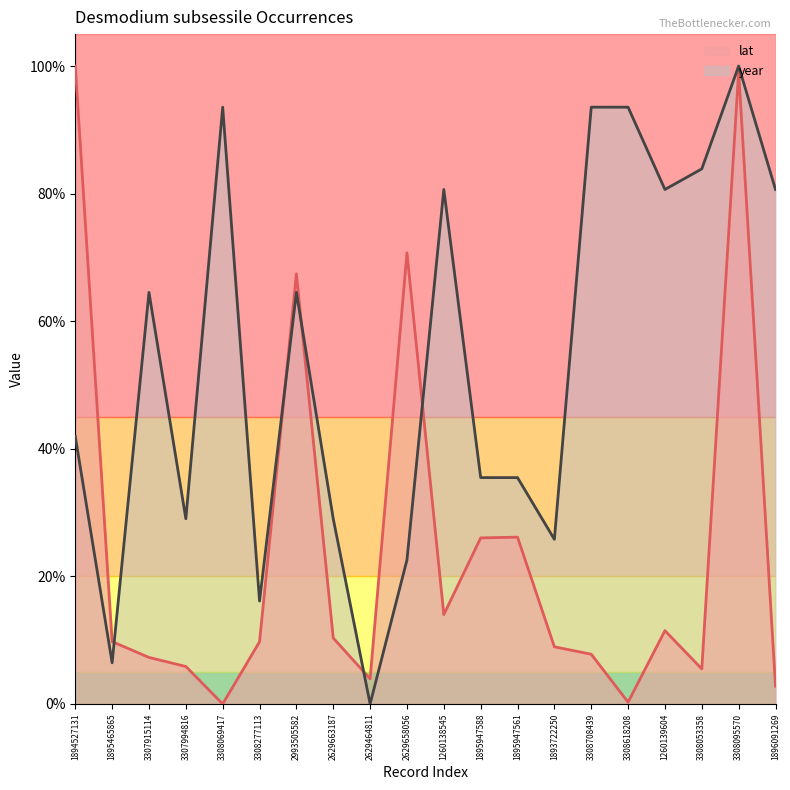

True or false: year has more than 0 points higher than both neighbors.

True